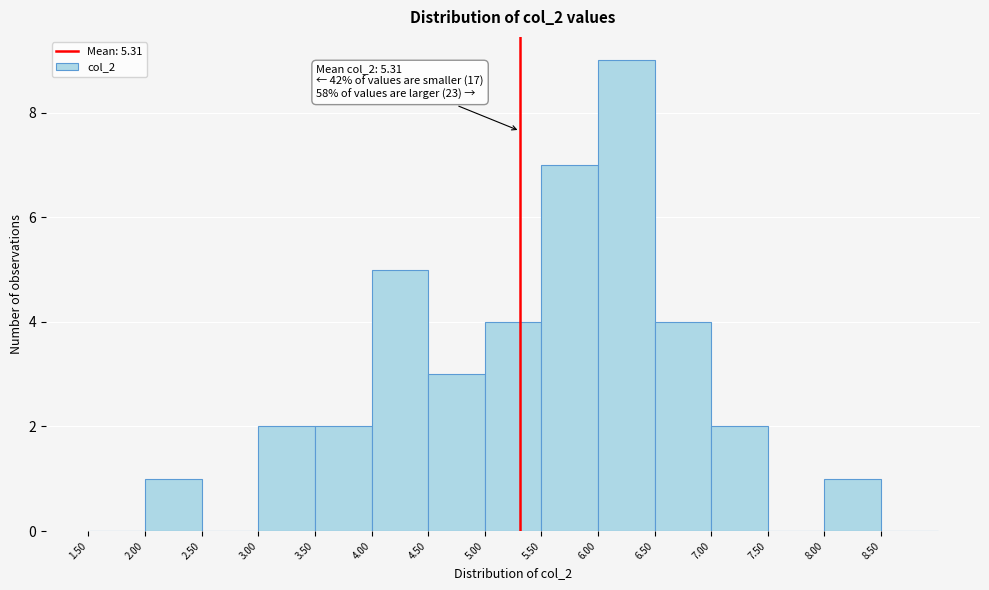

Over which range of the x-axis is the bar tallest?

6.0 to 6.5